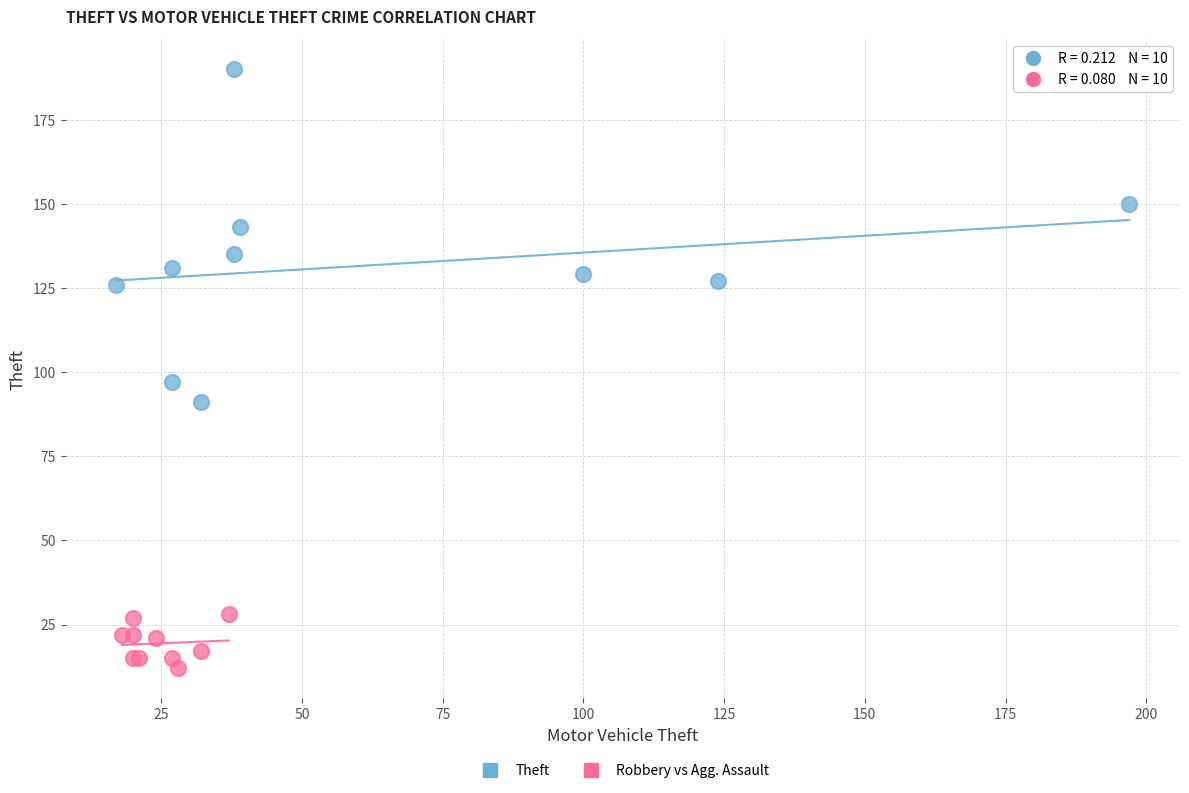

Which series has the largest Y range (max minus min)?

Theft